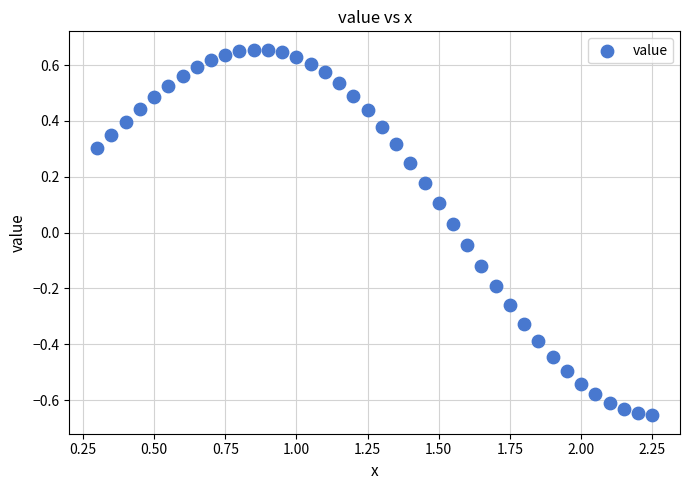

What is the range of Y values (max minus min)?

1.3